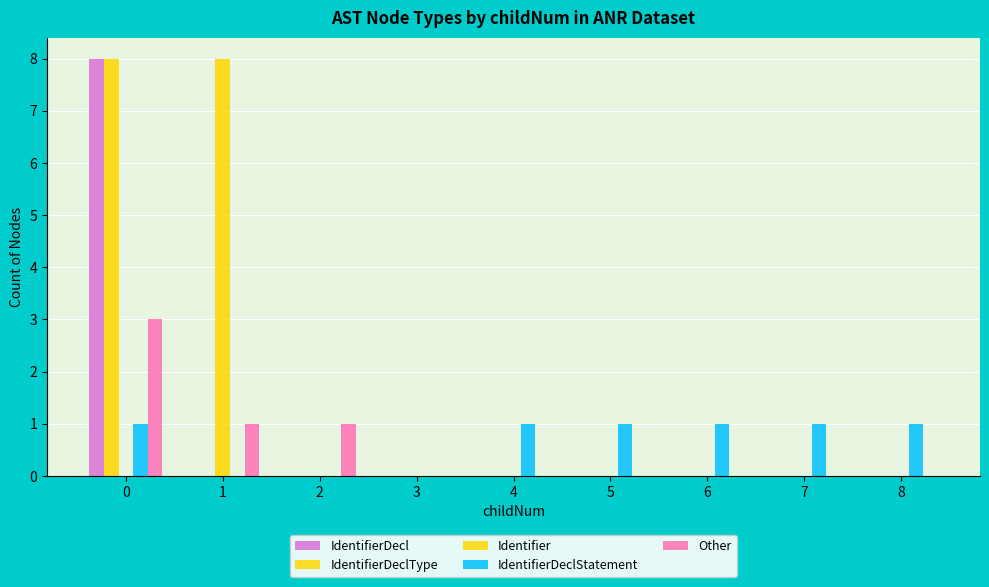

Count the number of data series in this chart.

5